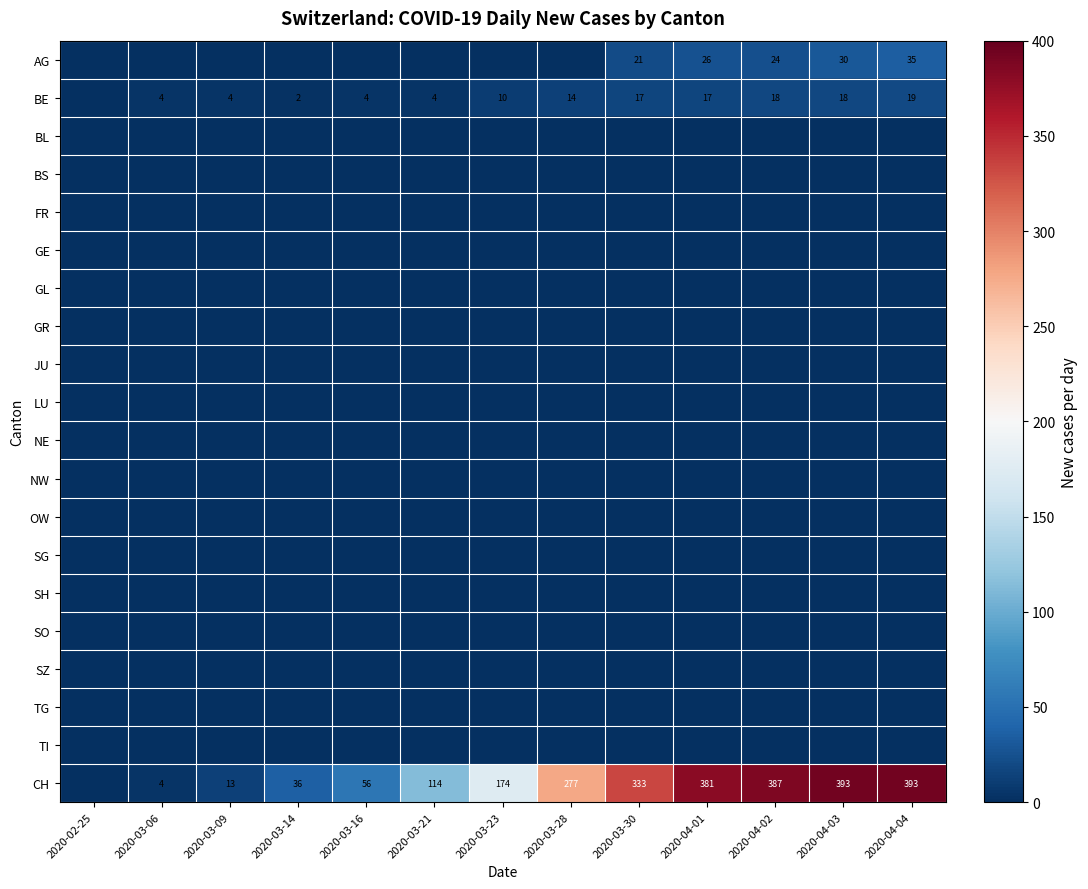

At how many categories does at least one series exceed 274?

6